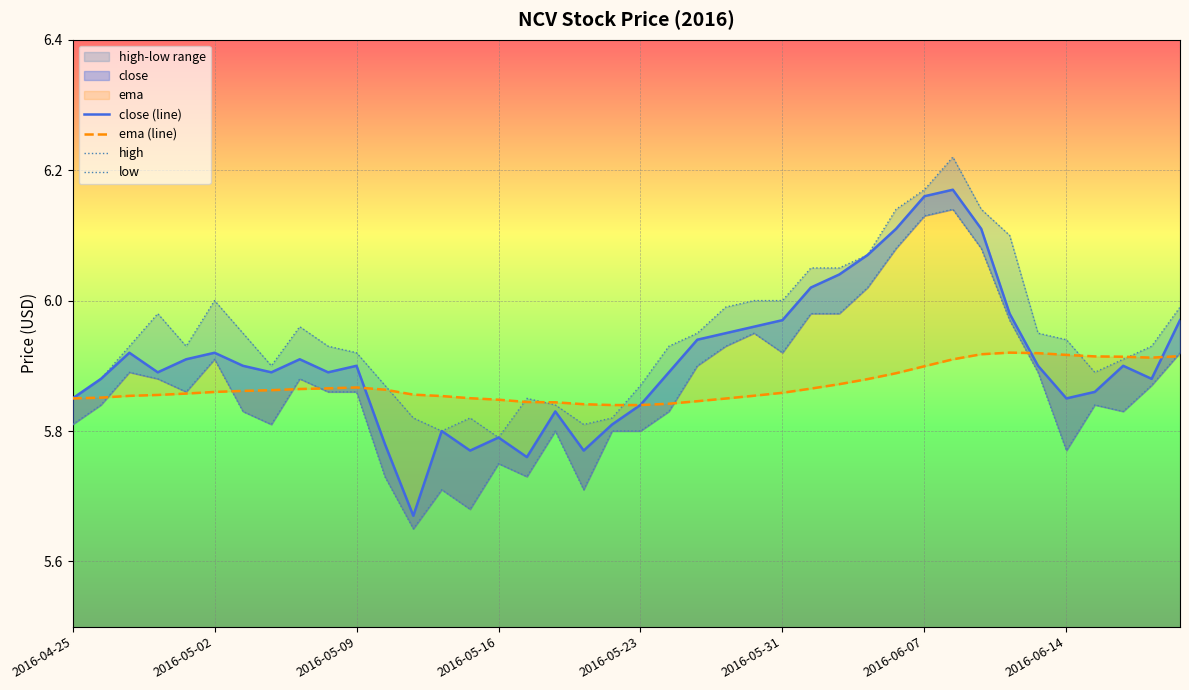

The close (line) series shows 5.8 at 19. True or false?

True